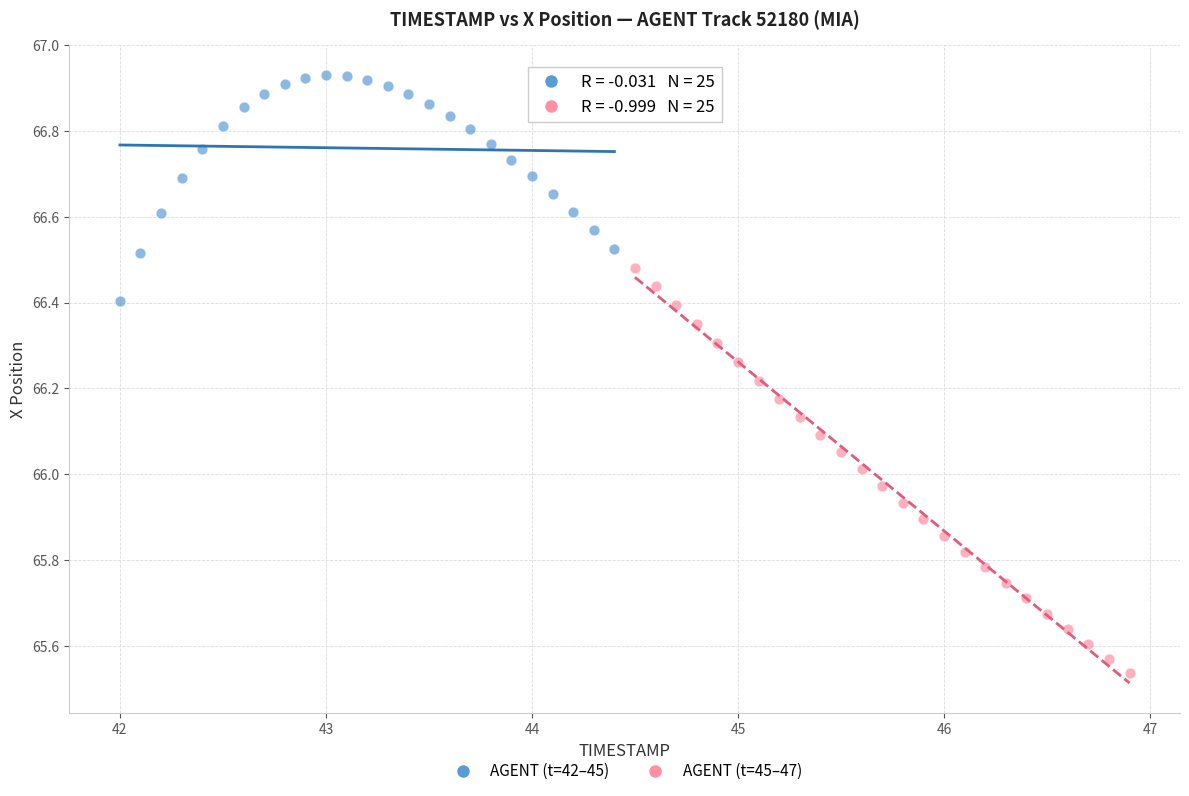

Which series has the largest Y range (max minus min)?

AGENT (t=45–47)